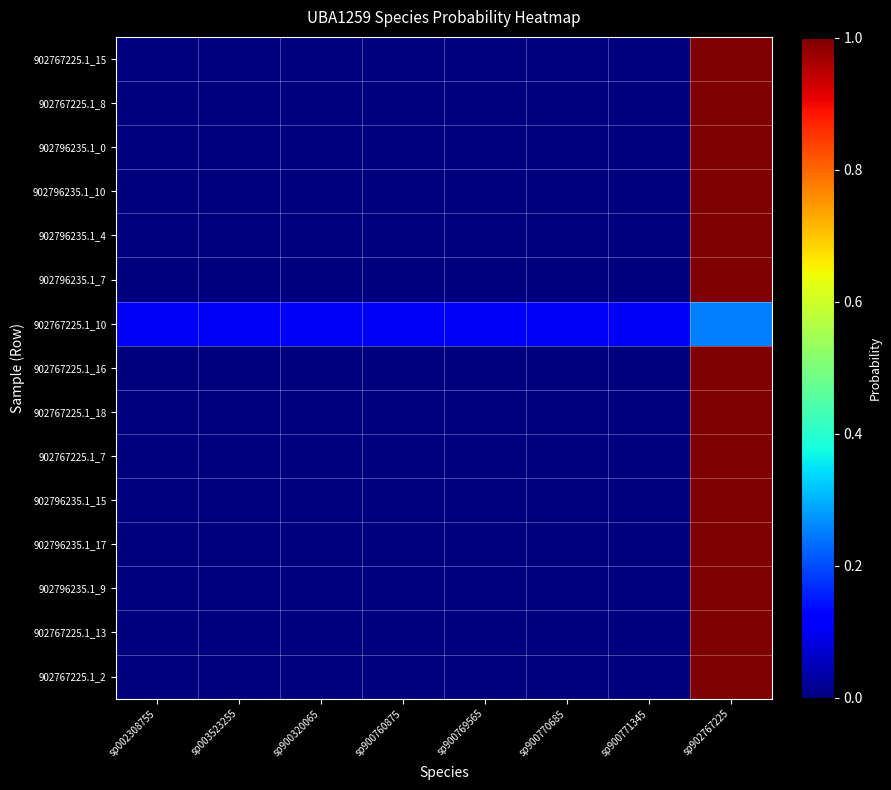

What is the difference between the highest and lowest values at sp902767225?

0.7